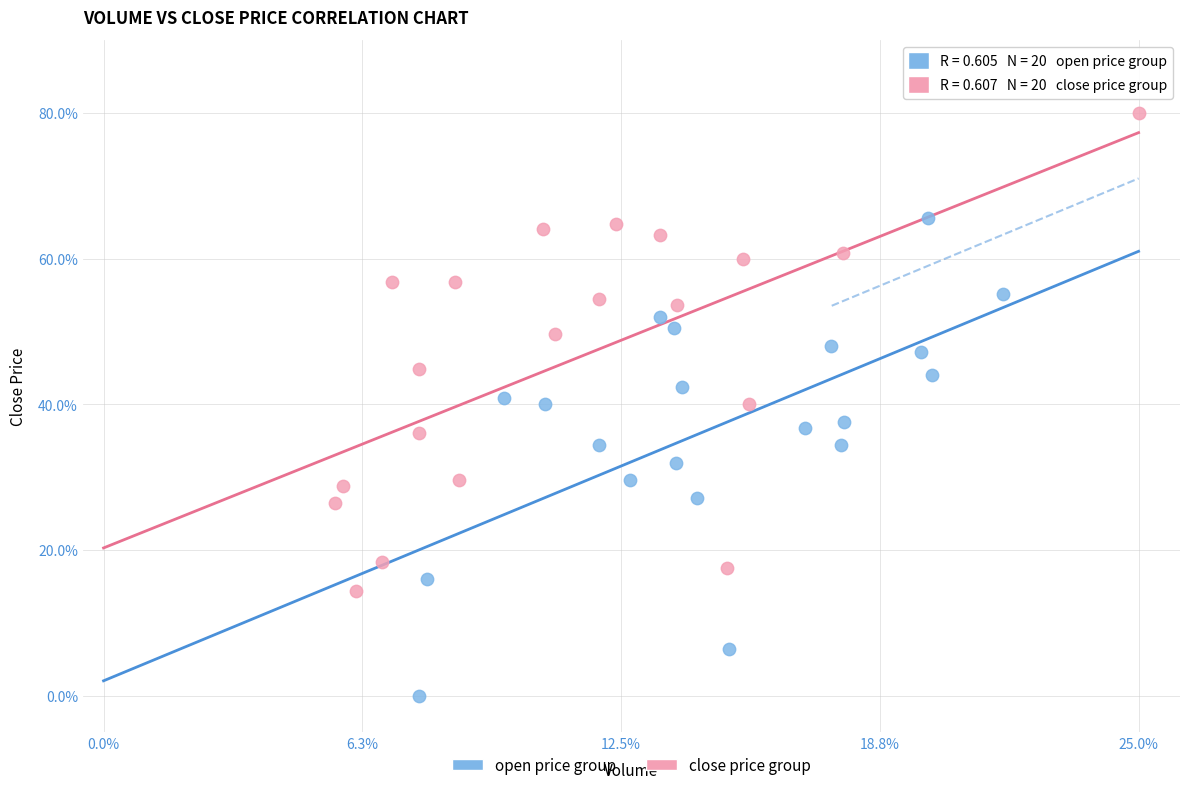

Which series reaches the maximum Y coordinate?

close price group